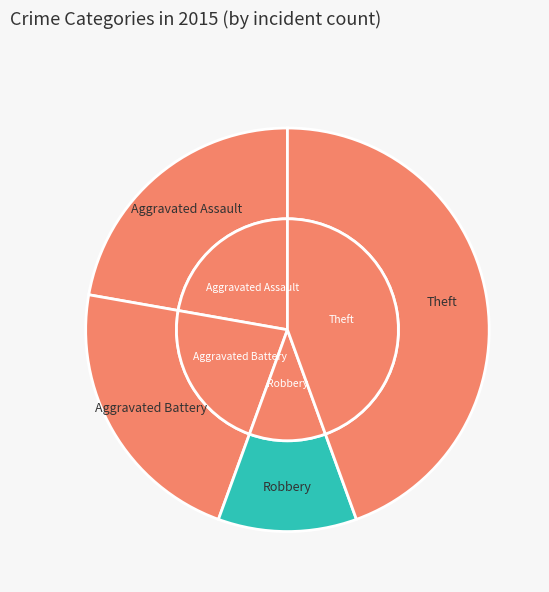

Is it true that Robbery is 11% of the pie?

True